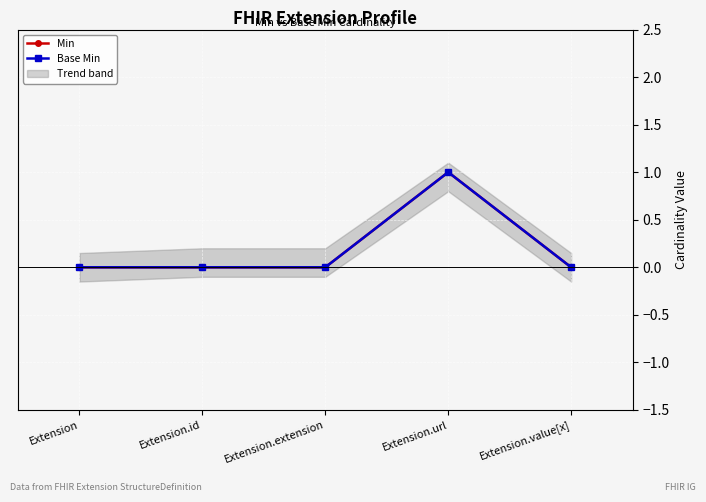

Is the value of Base Min at Extension.url greater than the value of Min at Extension?

Yes